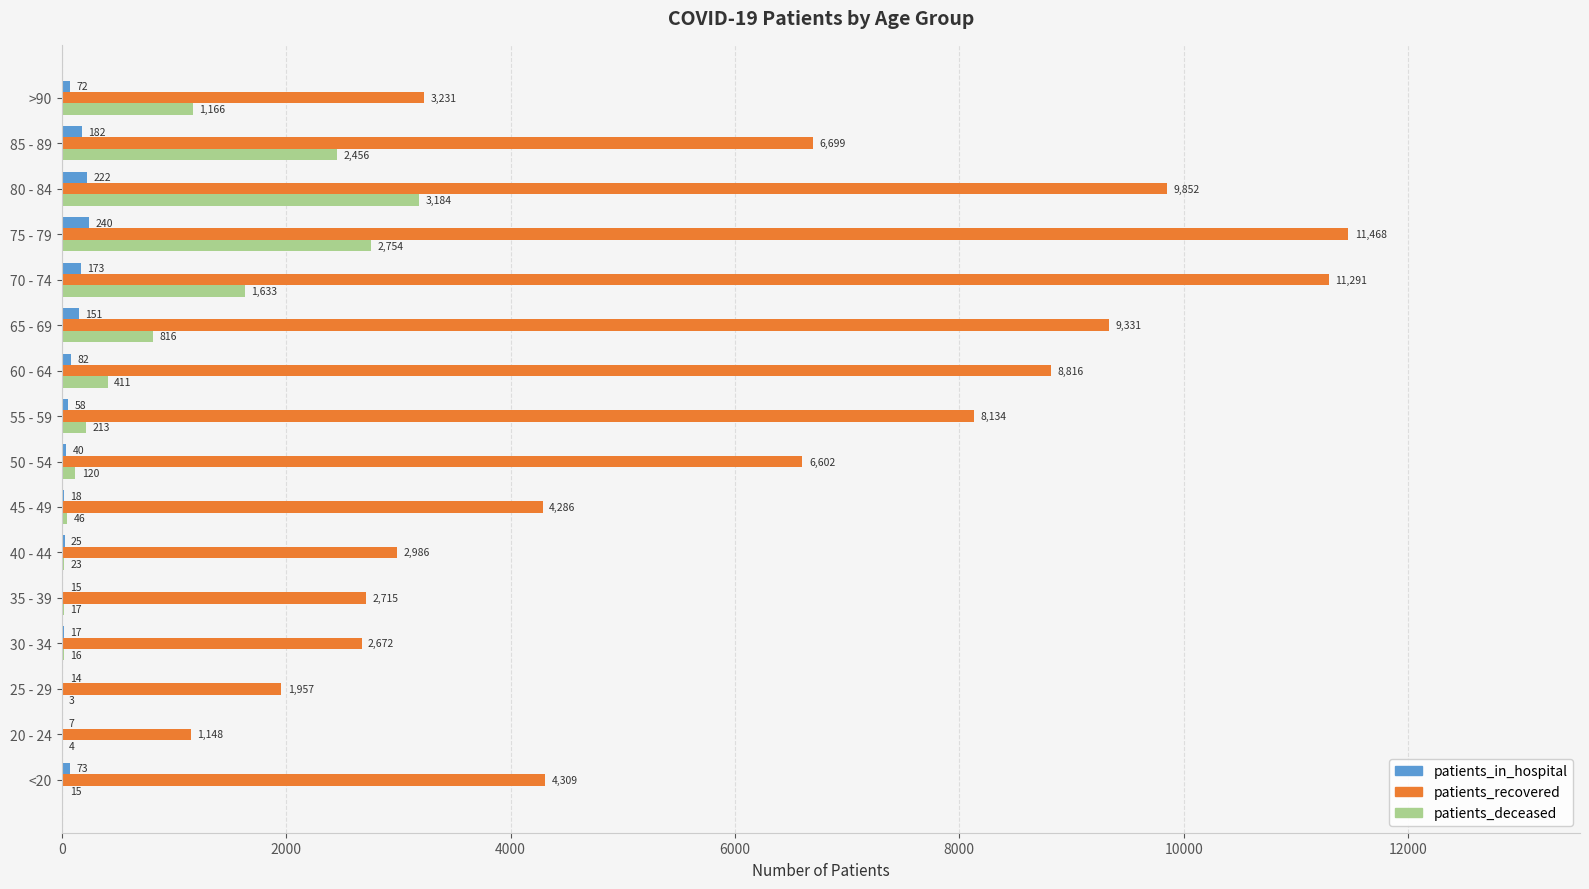

What value does the patients_recovered series have at 85 - 89?

6699